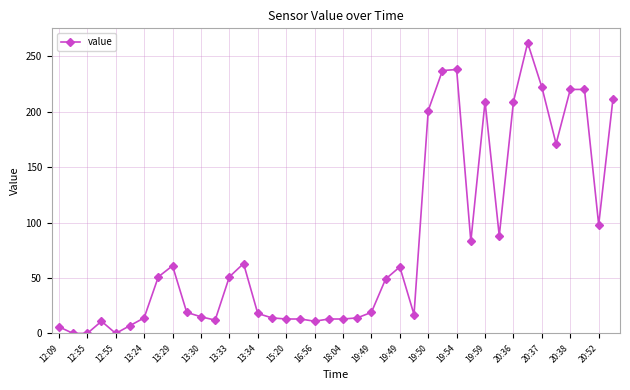

What is the greatest value displayed?

262